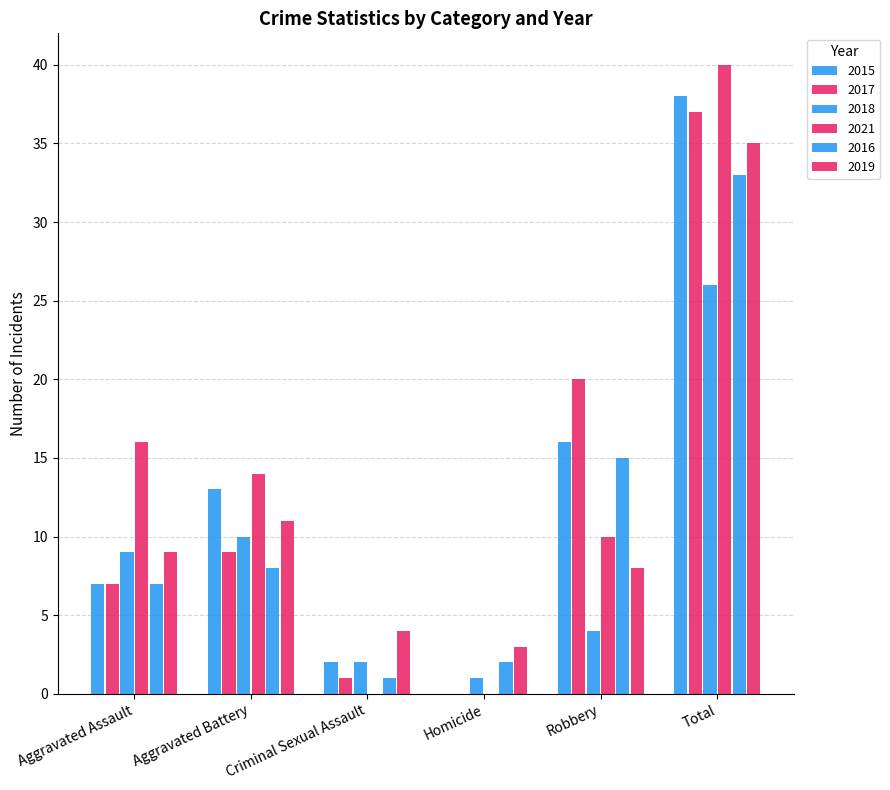

Between Homicide and Aggravated Battery, which is larger?

Aggravated Battery